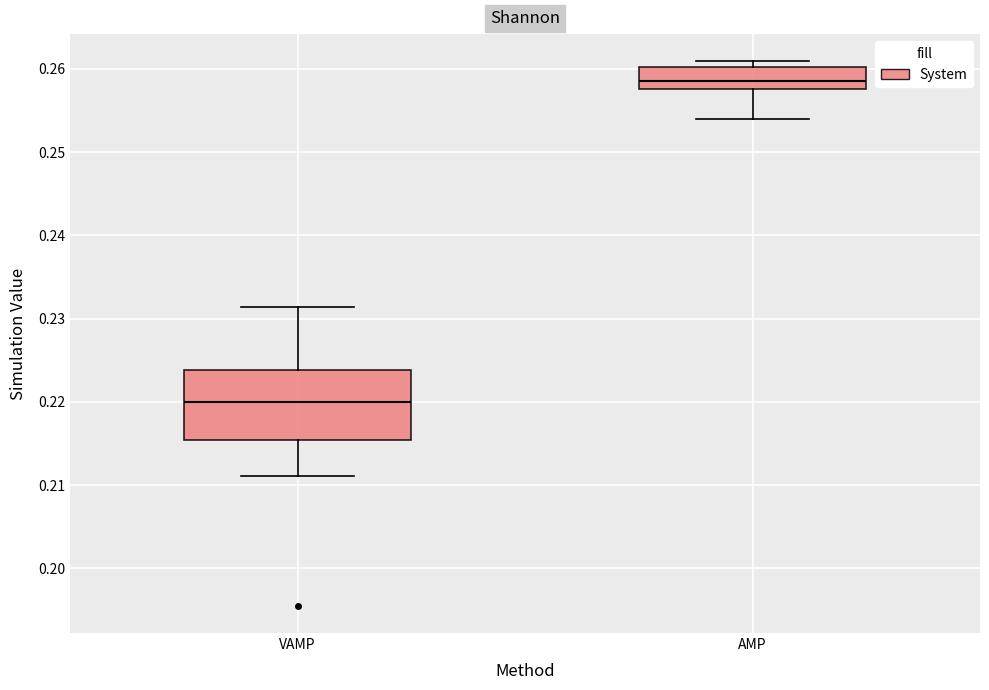

Which box is the tallest, from its lower edge to its upper edge?

VAMP